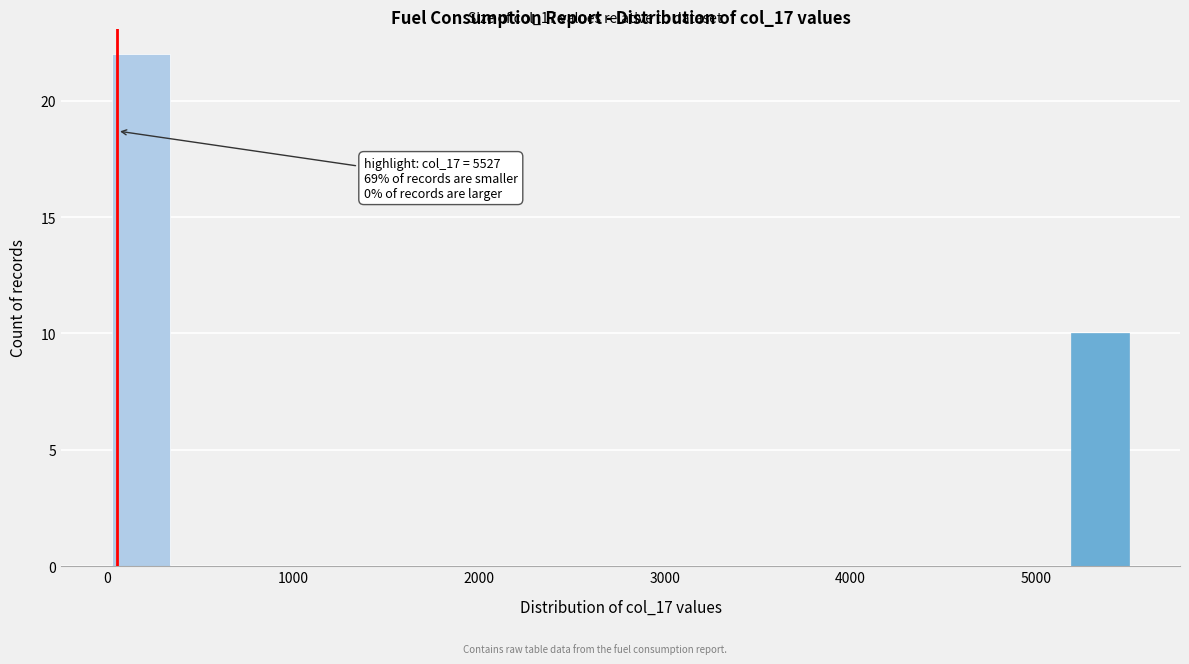

Read against the x-axis, roughly where is the centre of the tallest bar?

200